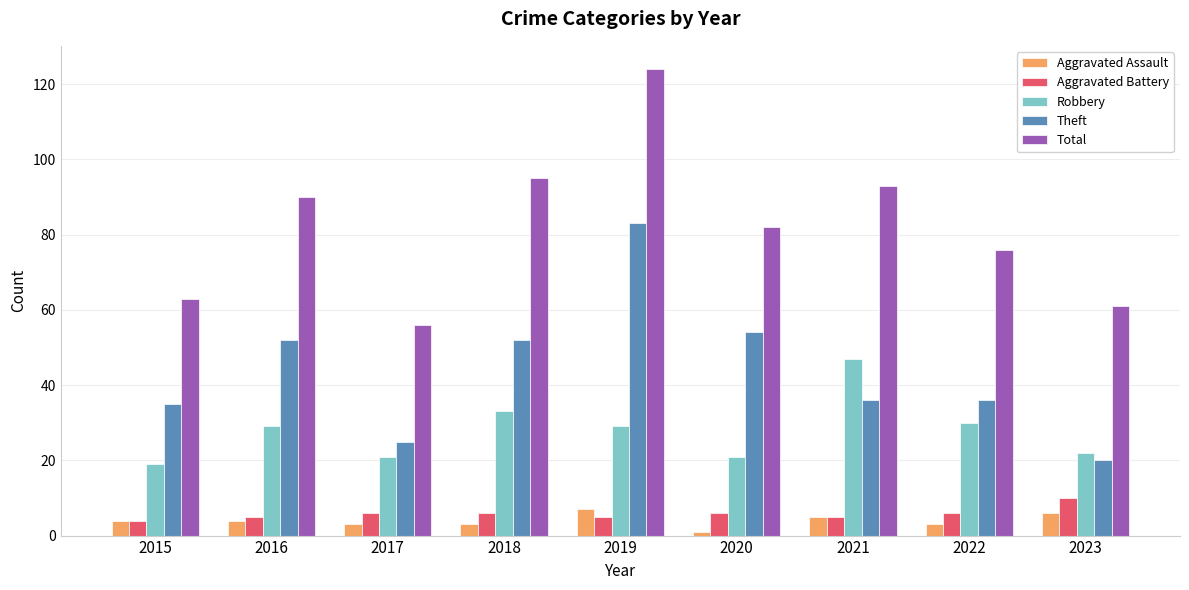

Are the bars horizontal?

No